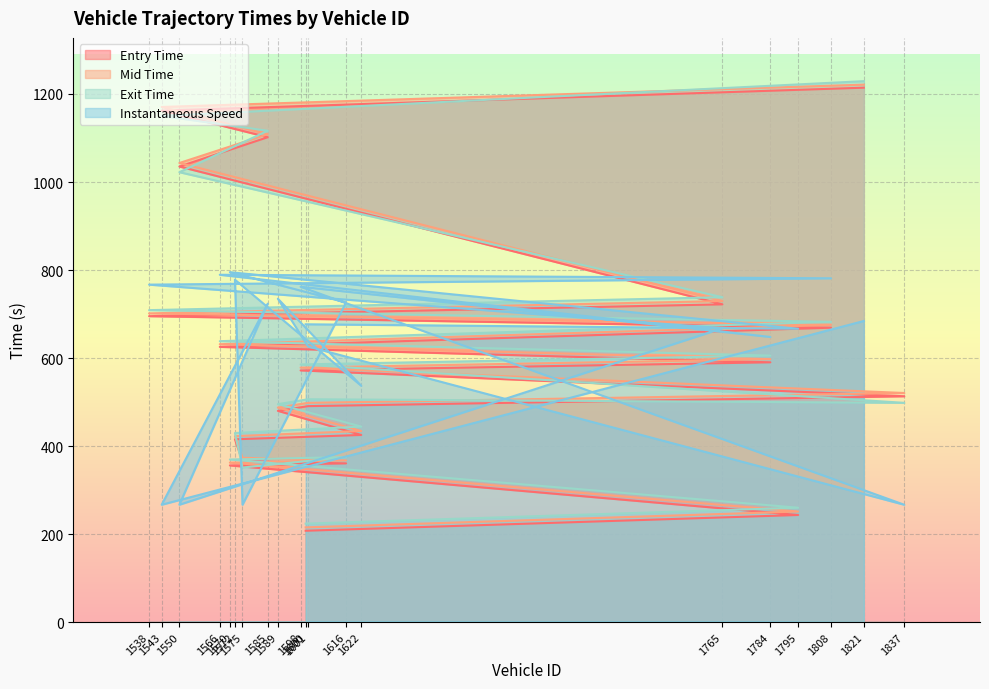

Between 1616 and 1589, which series saw the biggest shift?

exit